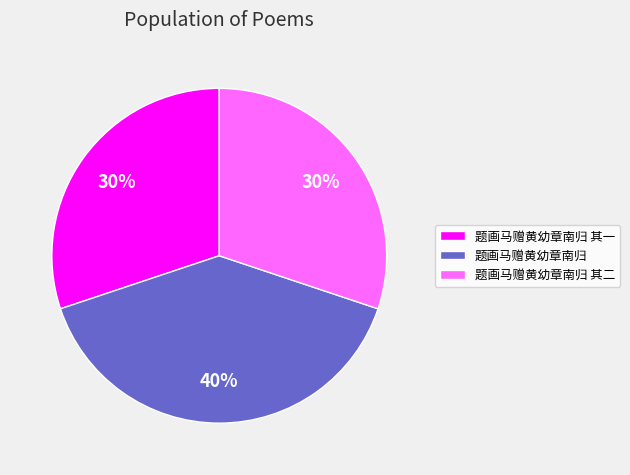

Is there any slice that represents more than half of the pie?

No